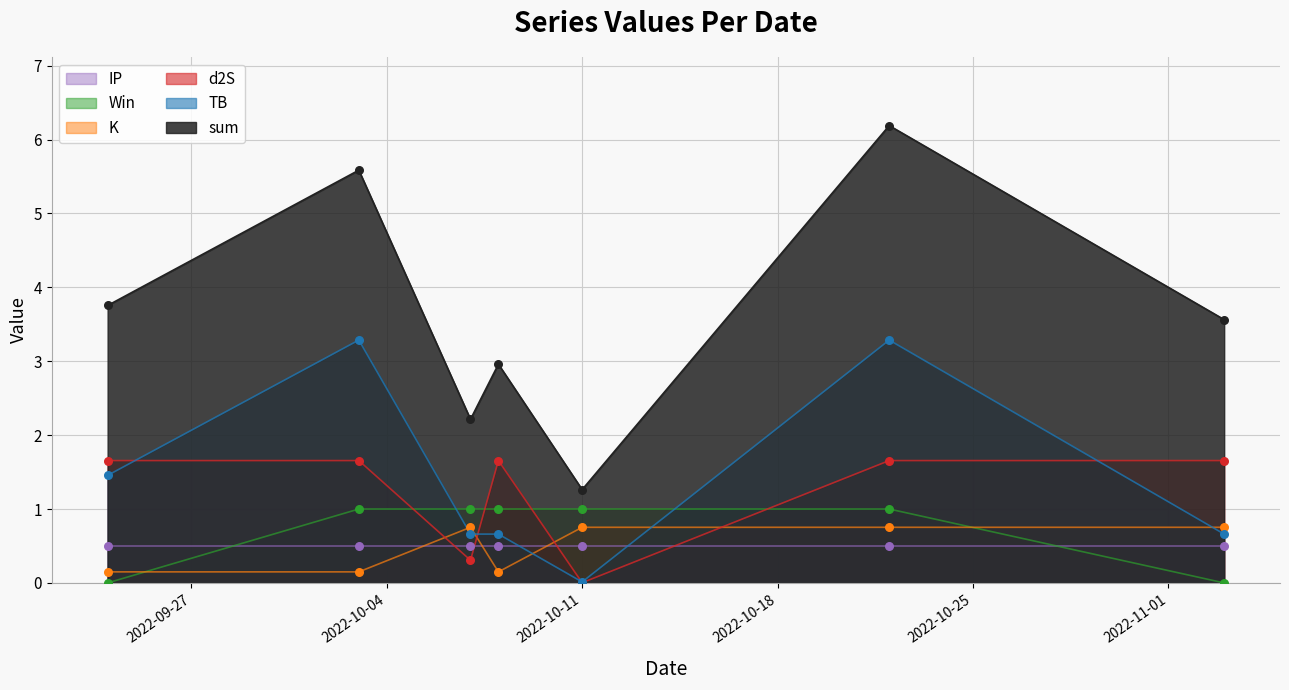

Which series has the widest spread of Y values?

sum